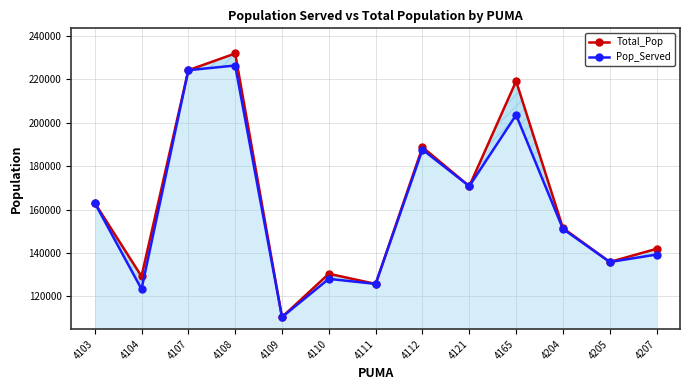

Which series changed the most between 4110 and 4207?

Total_Pop